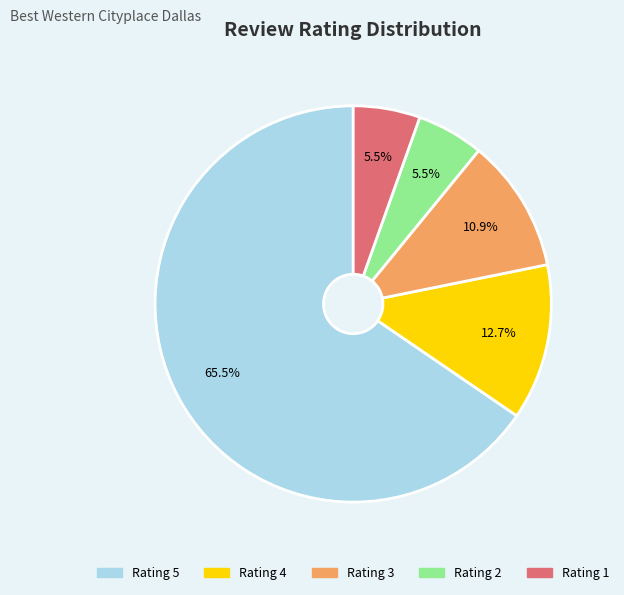

Is there a majority slice in this chart?

Yes